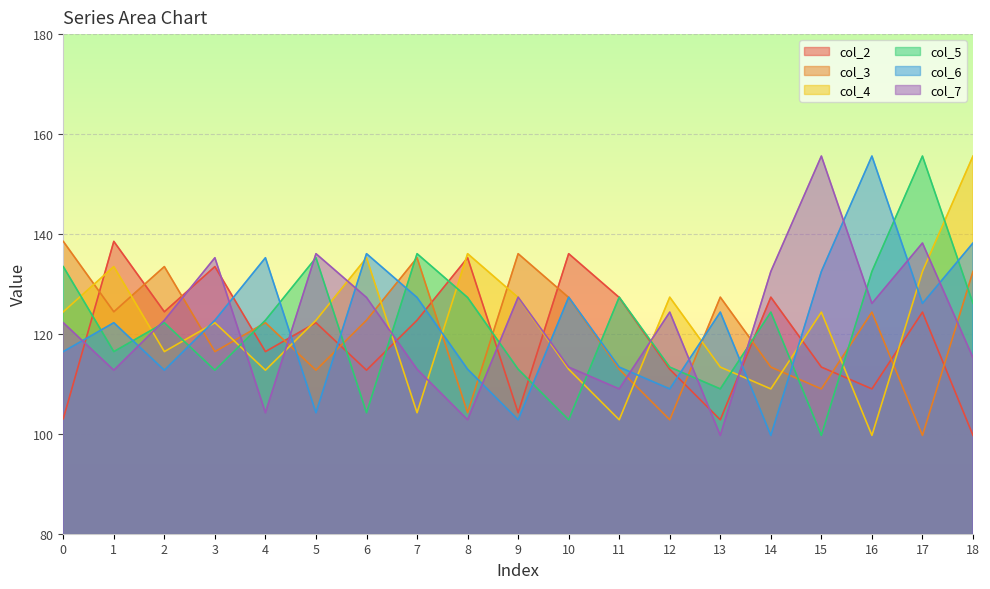

Where is col_2 nearest to the value 119?

4